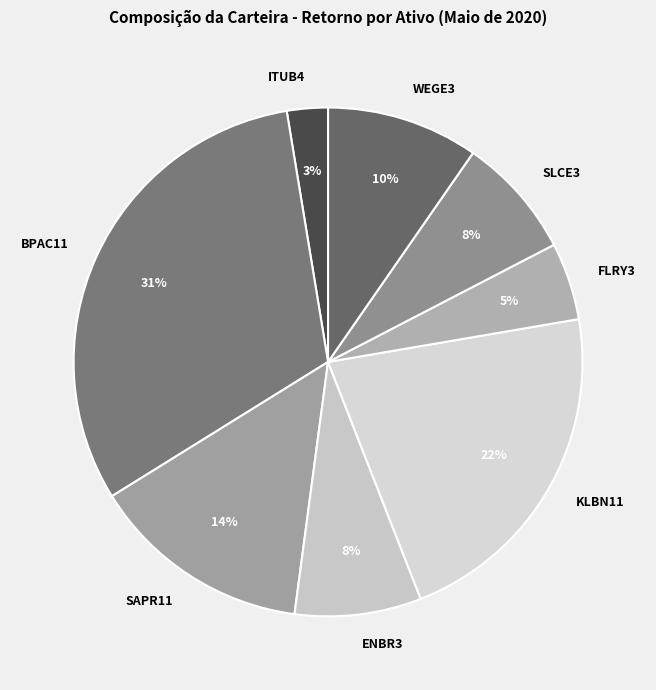

To the nearest percent, what is the average slice percentage?

12%